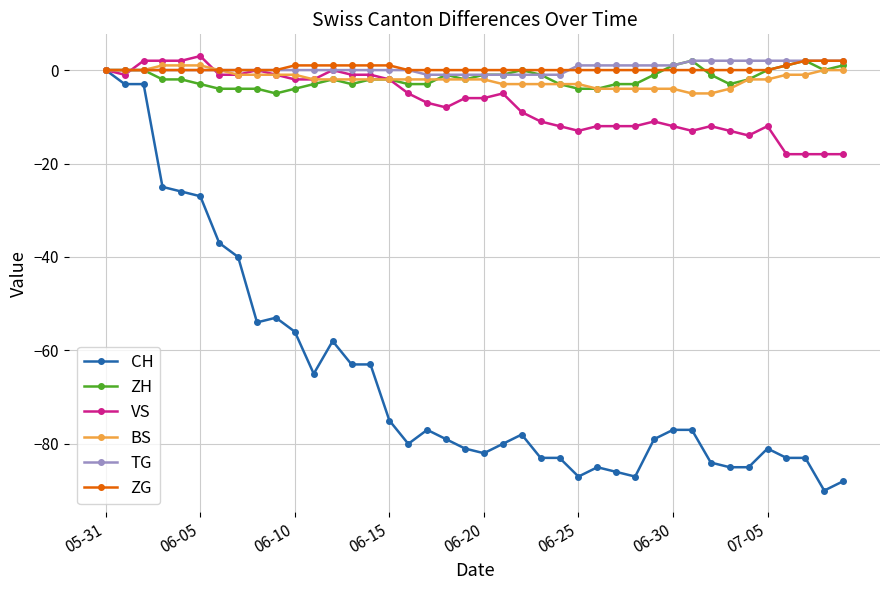

What is the value of the ZH point at the 14th from the left?

-3